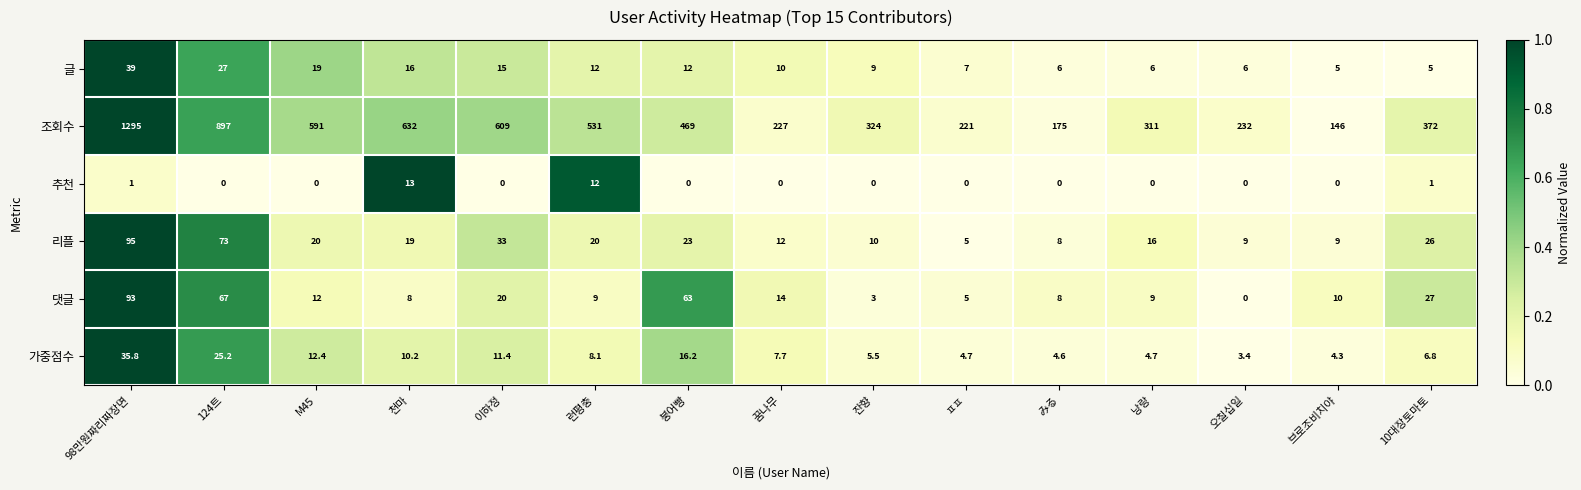

Which category has the lowest value in the 가중점수 series?

오칠십일